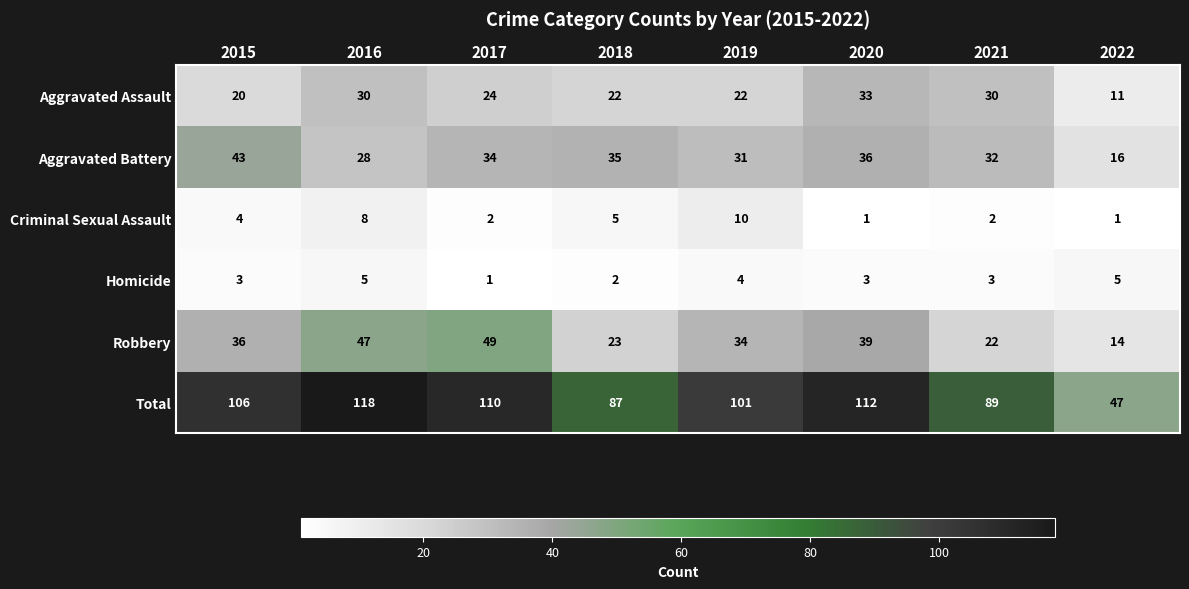

Where is Total nearest to the value 82?

2018